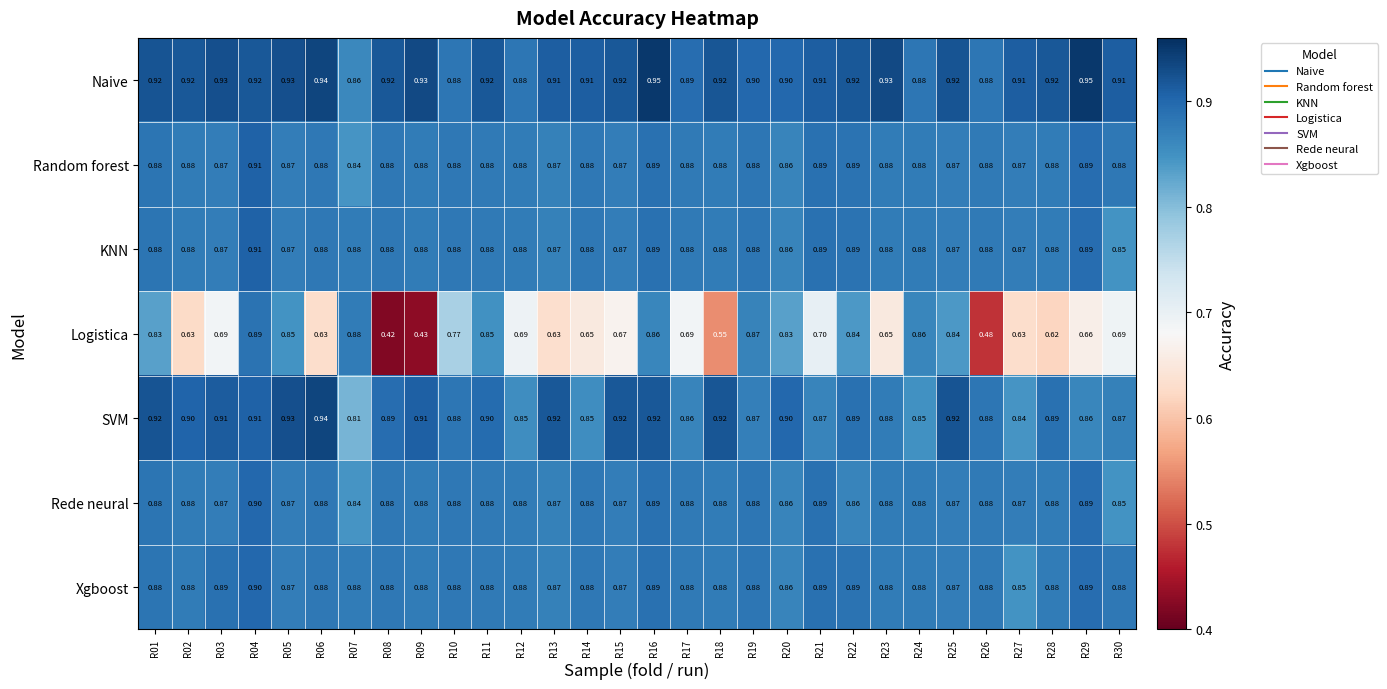

Which series has the largest total across all categories?

Naive